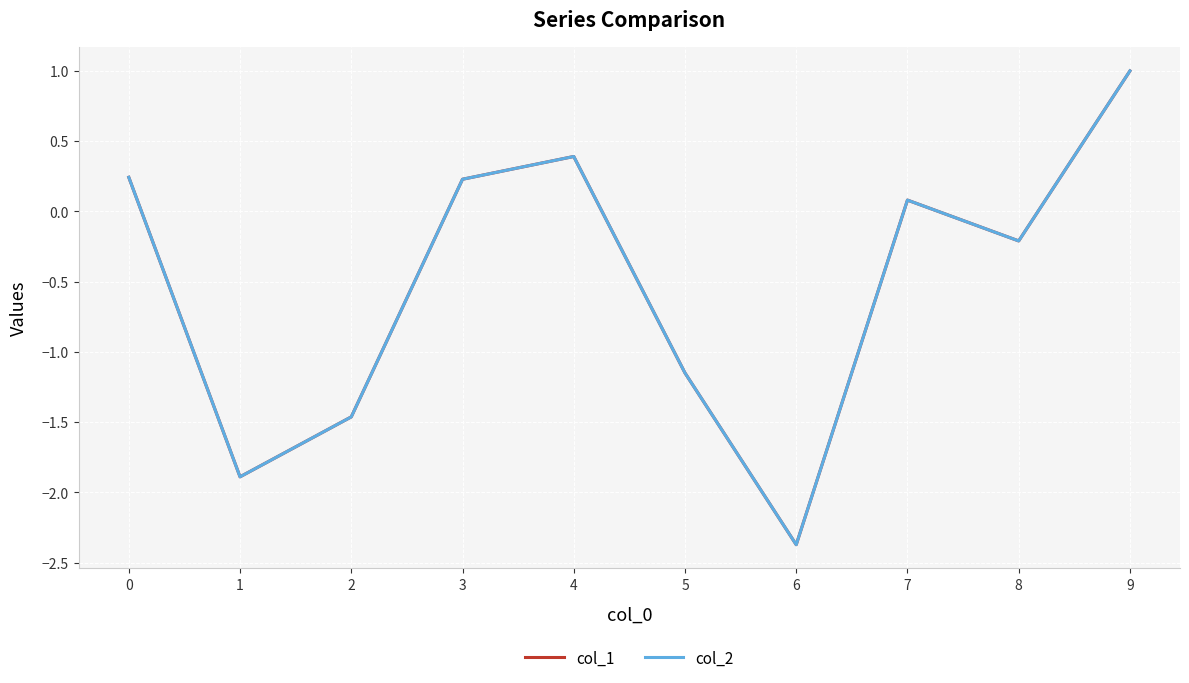

Between 3 and 6, which series saw the biggest shift?

col_2